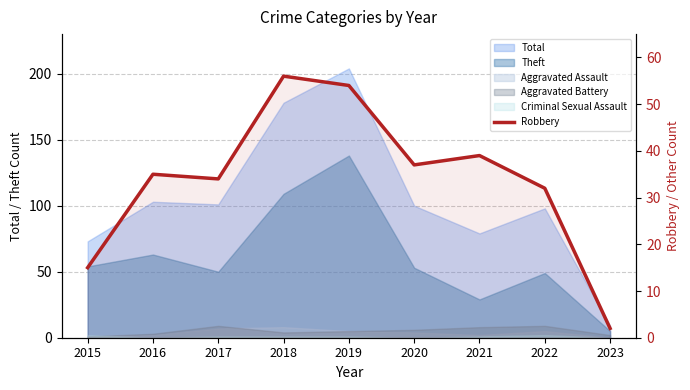

Which category has the highest value across all series?

2018